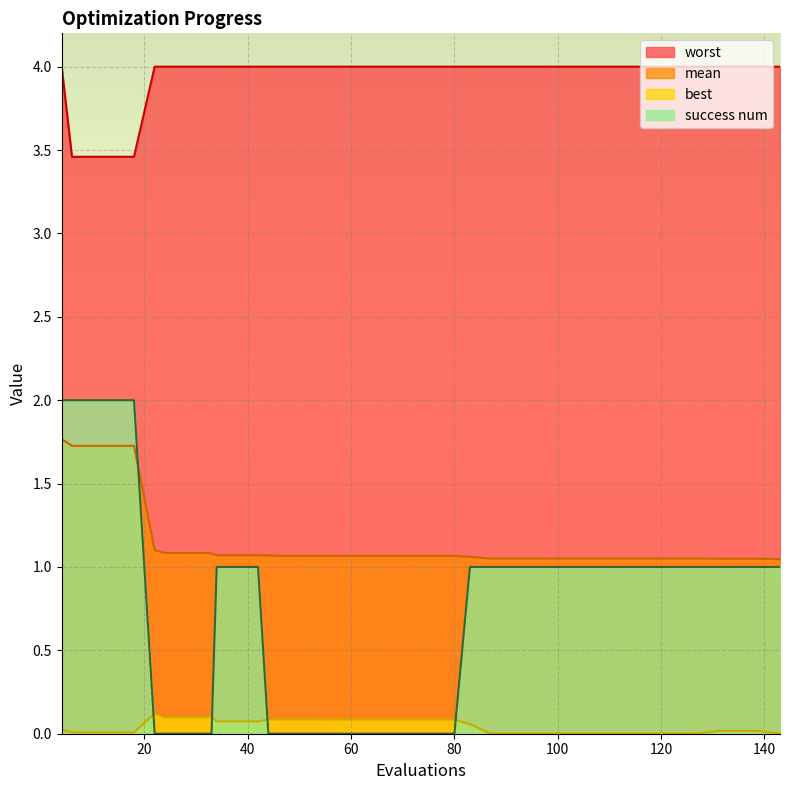

Count the success num values in the range 0 to 1.

35